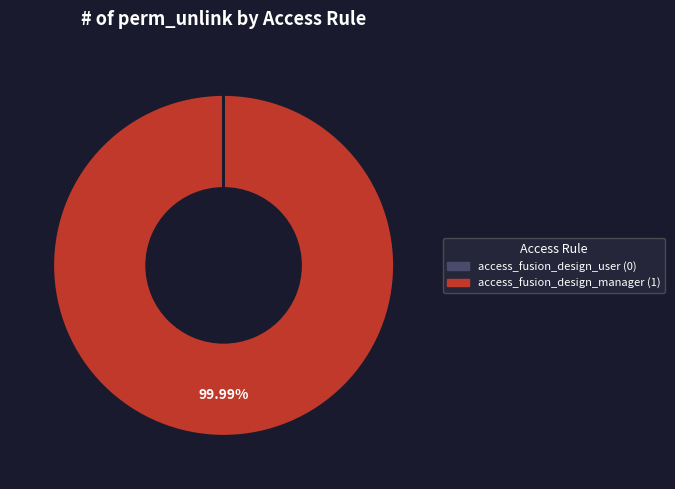

Is there a majority slice in this chart?

Yes